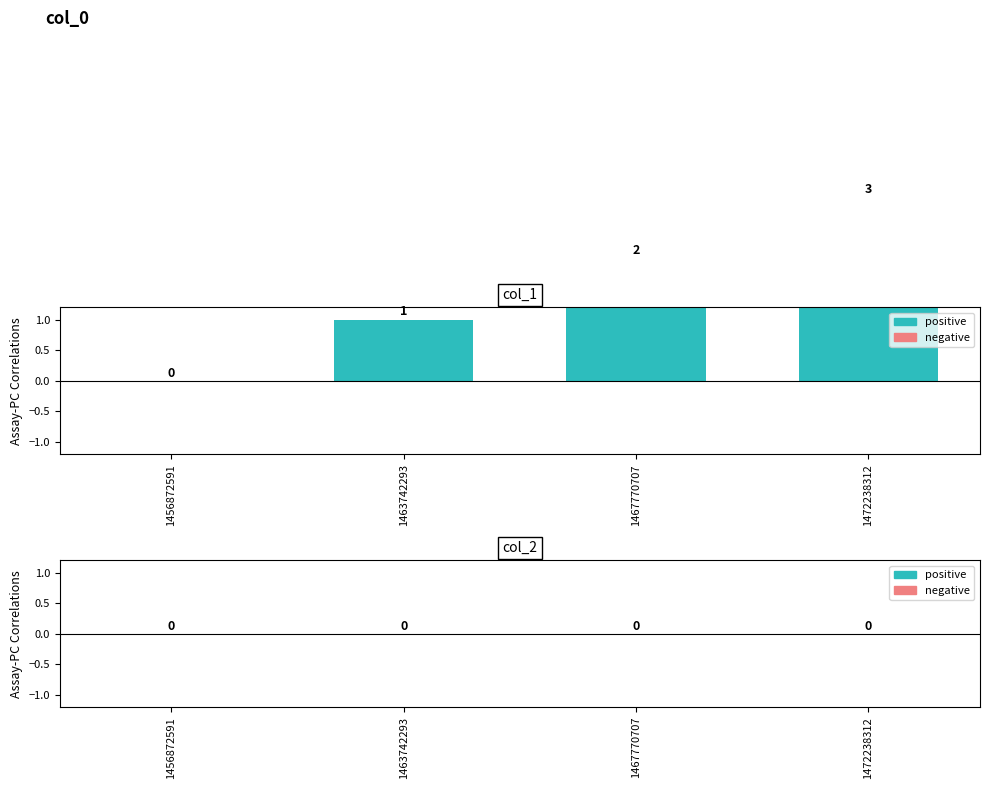

Is the value of col_2 at 1472238312 greater than the value of col_1 at 1467770707?

No